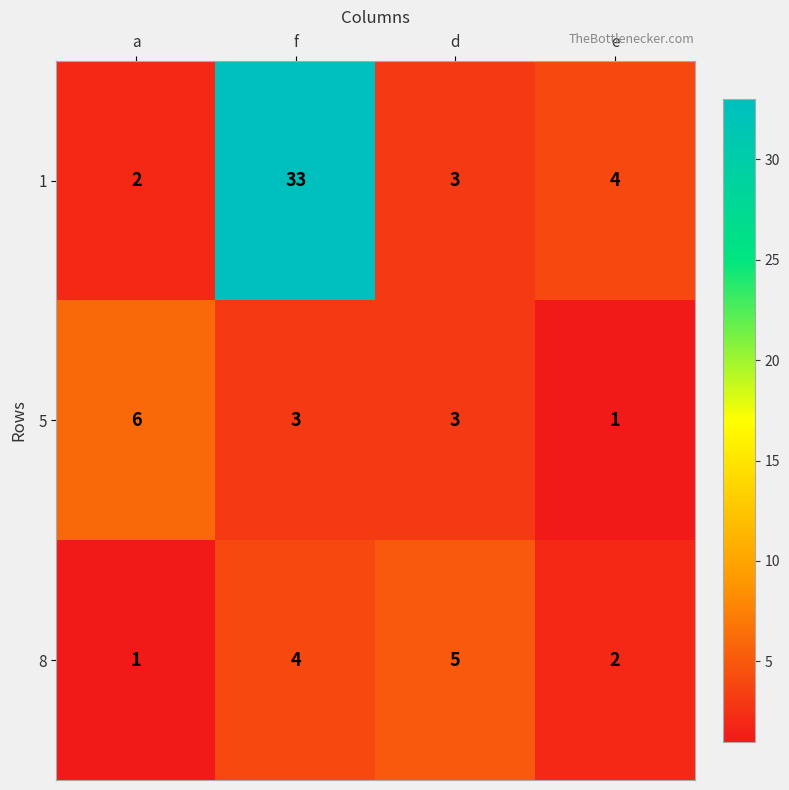

The value of 8 at e is 2. True or false?

True